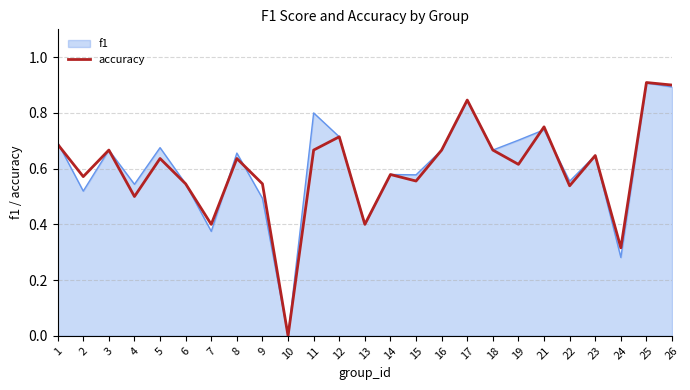

What is the highest value of the accuracy series?

0.9